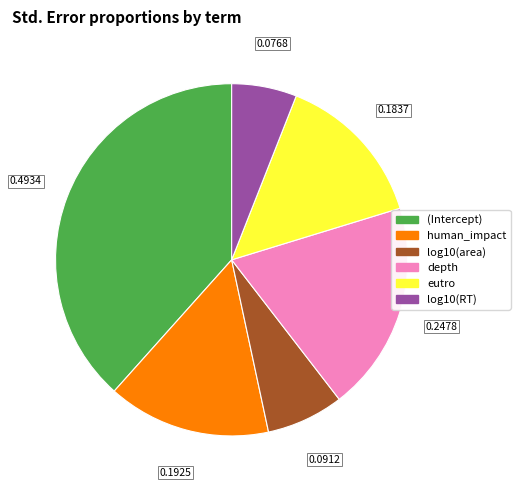

Rank the categories by value from lowest to highest.

log10(RT), log10(area), eutro, human_impact, depth, (Intercept)